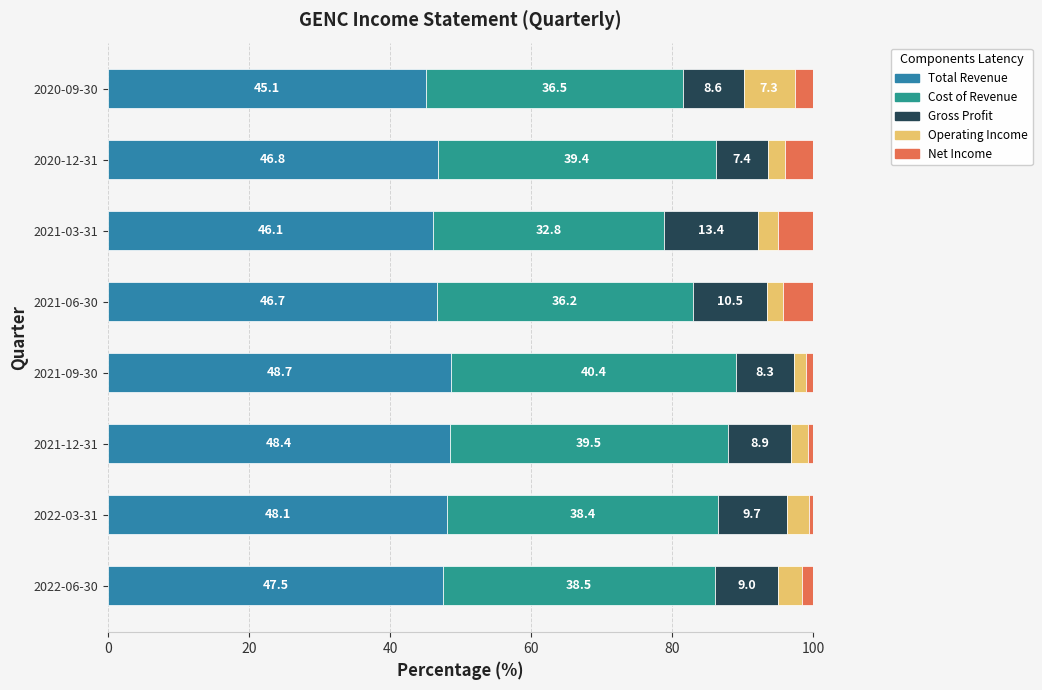

How many values in the Total Revenue series are below 47?

4